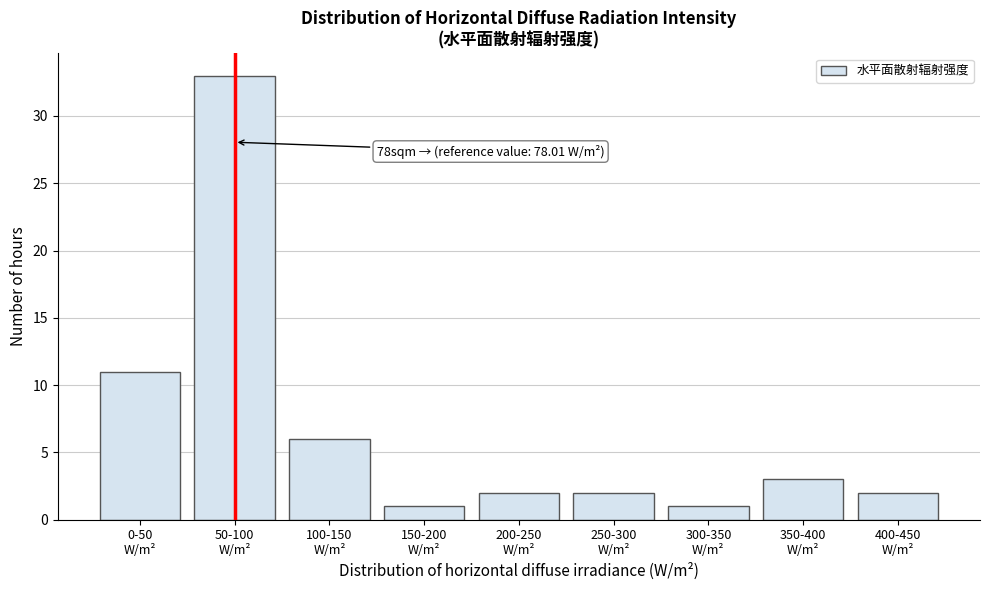

Reading left to right, list all the values displayed in this chart.

11	33	6	1	2	2	1	3	2